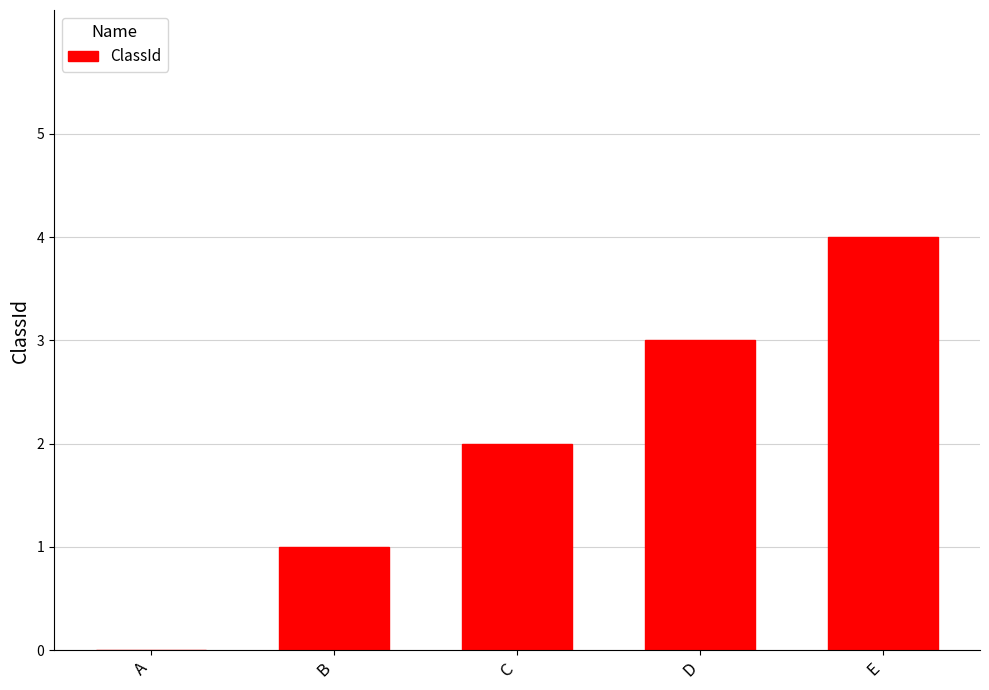

Reading left to right, what are all the values shown in this chart?

0	1	2	3	4